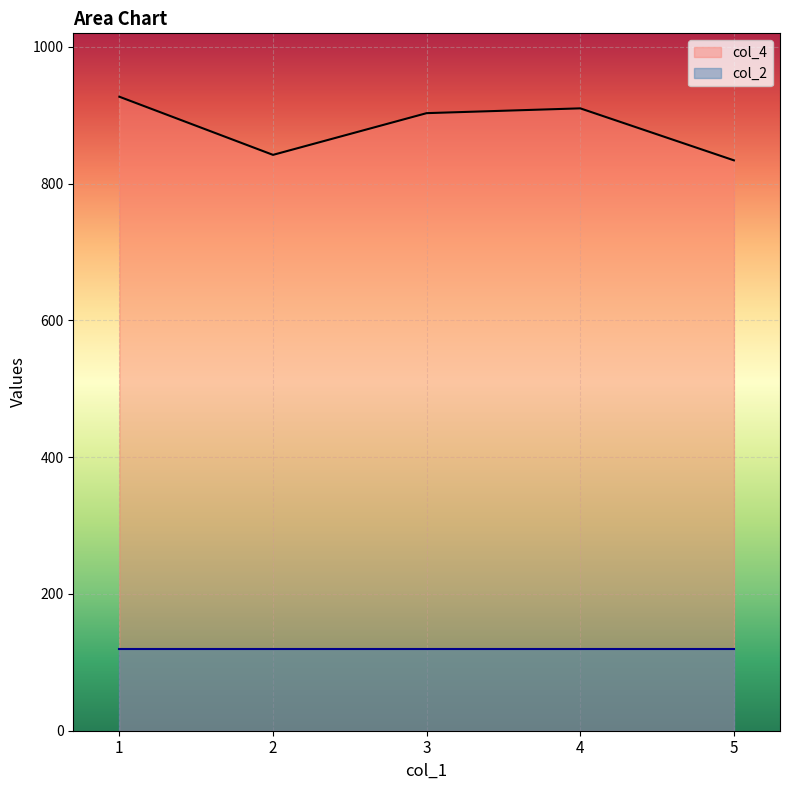

At which category does the chart reach its peak across all series?

1